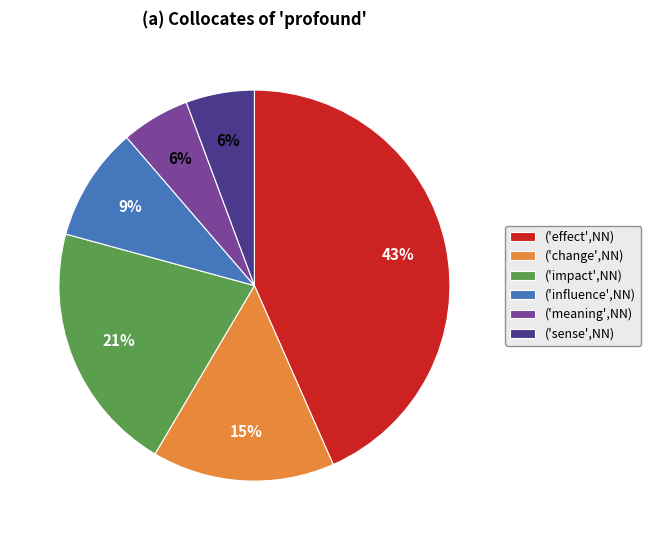

To the nearest percent, what is the average slice percentage?

17%